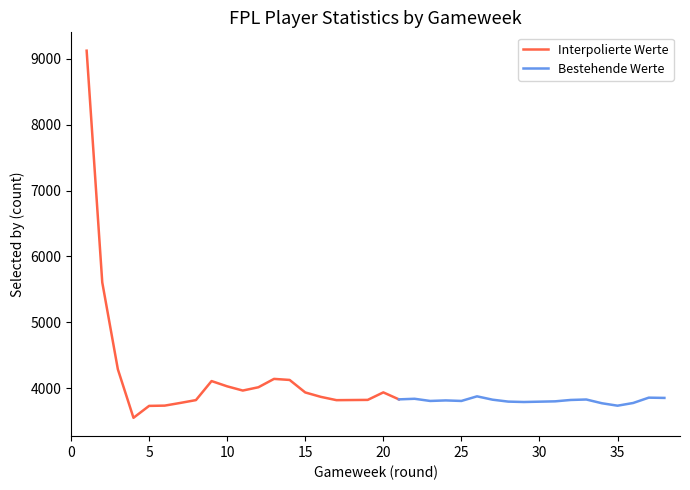

What is the highest value of the Interpolierte Werte series?

9126